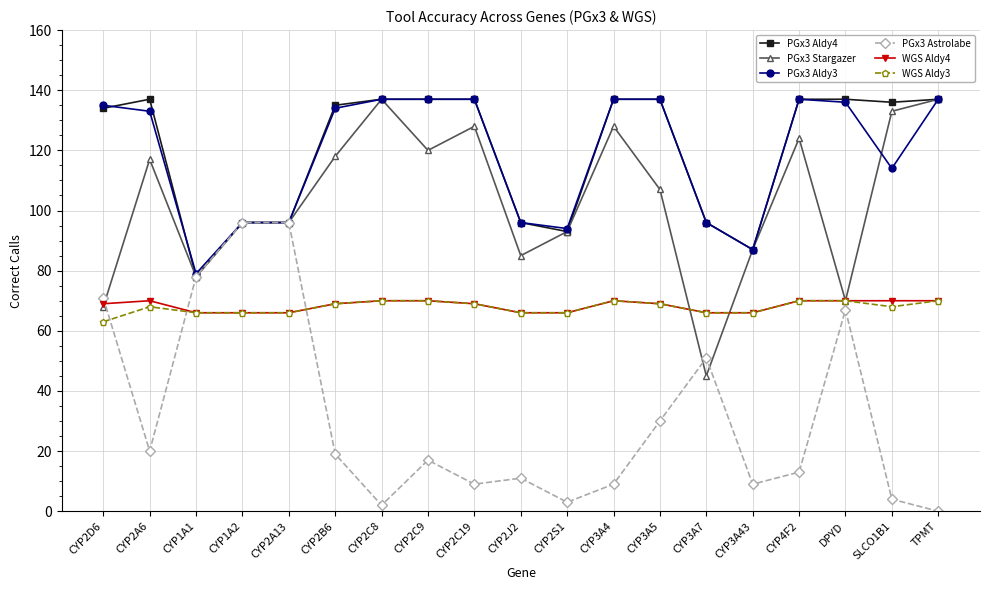

What is the label of the 9th point from the left?

CYP2C19